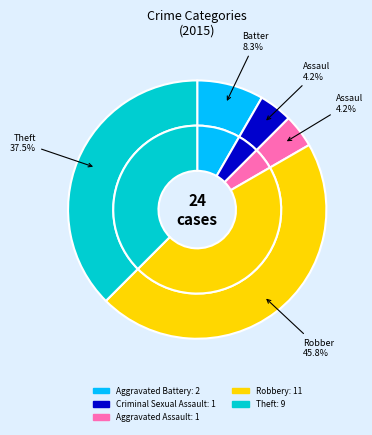

To the nearest percent, what is the difference between the largest and smallest slice percentages?

42%